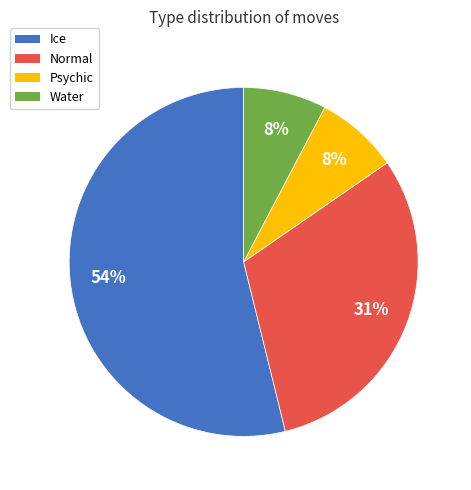

To the nearest percent, what is the average slice percentage?

25%